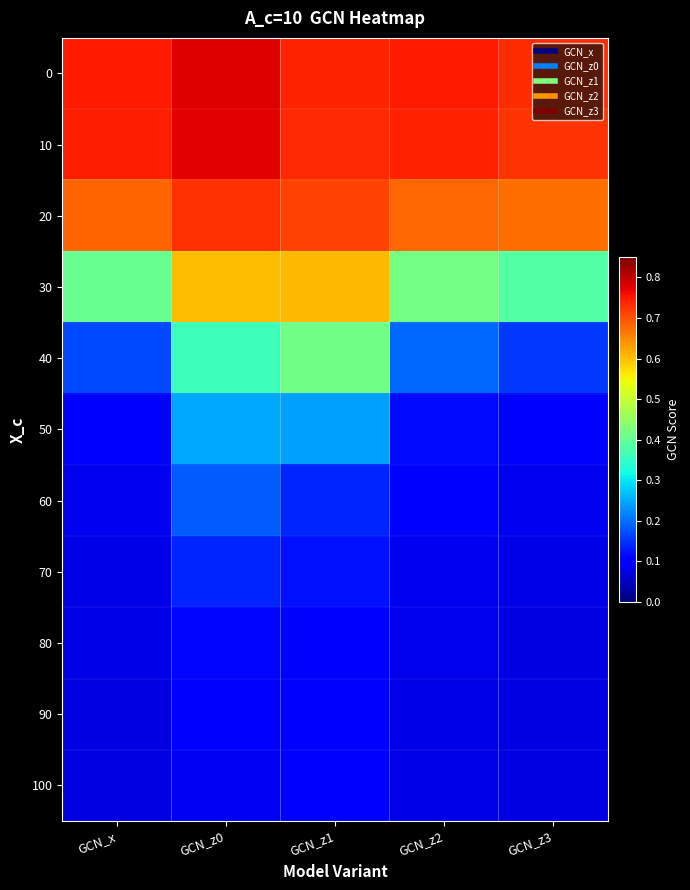

Reading right to left, what are all the values shown in this chart?

0: GCN_z3=0.7	GCN_z2=0.7	GCN_z1=0.7	GCN_z0=0.8	GCN_x=0.8
10: GCN_z3=0.7	GCN_z2=0.7	GCN_z1=0.7	GCN_z0=0.8	GCN_x=0.7
20: GCN_z3=0.7	GCN_z2=0.7	GCN_z1=0.7	GCN_z0=0.7	GCN_x=0.7
30: GCN_z3=0.4	GCN_z2=0.4	GCN_z1=0.6	GCN_z0=0.6	GCN_x=0.4
40: GCN_z3=0.2	GCN_z2=0.2	GCN_z1=0.4	GCN_z0=0.4	GCN_x=0.2
50: GCN_z3=0.1	GCN_z2=0.1	GCN_z1=0.2	GCN_z0=0.2	GCN_x=0.1
60: GCN_z3=0.1	GCN_z2=0.1	GCN_z1=0.1	GCN_z0=0.2	GCN_x=0.1
70: GCN_z3=0.1	GCN_z2=0.1	GCN_z1=0.1	GCN_z0=0.1	GCN_x=0.1
80: GCN_z3=0.1	GCN_z2=0.1	GCN_z1=0.1	GCN_z0=0.1	GCN_x=0.1
90: GCN_z3=0.1	GCN_z2=0.1	GCN_z1=0.1	GCN_z0=0.1	GCN_x=0.1
100: GCN_z3=0.1	GCN_z2=0.1	GCN_z1=0.1	GCN_z0=0.1	GCN_x=0.1